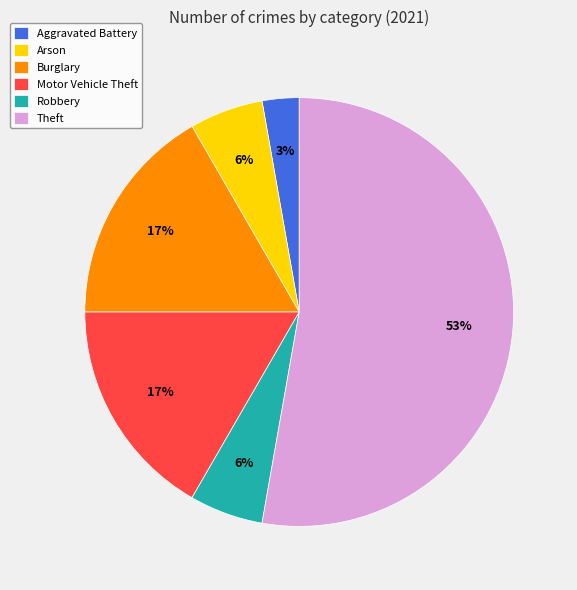

True or false: Aggravated Battery accounts for 3% of the total.

True